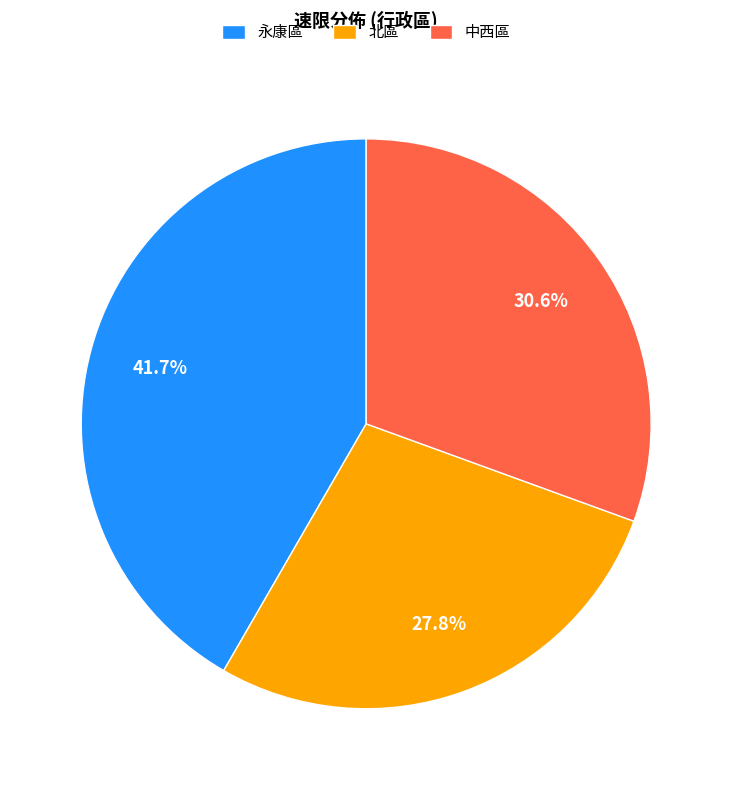

Is there any slice that represents more than half of the pie?

No